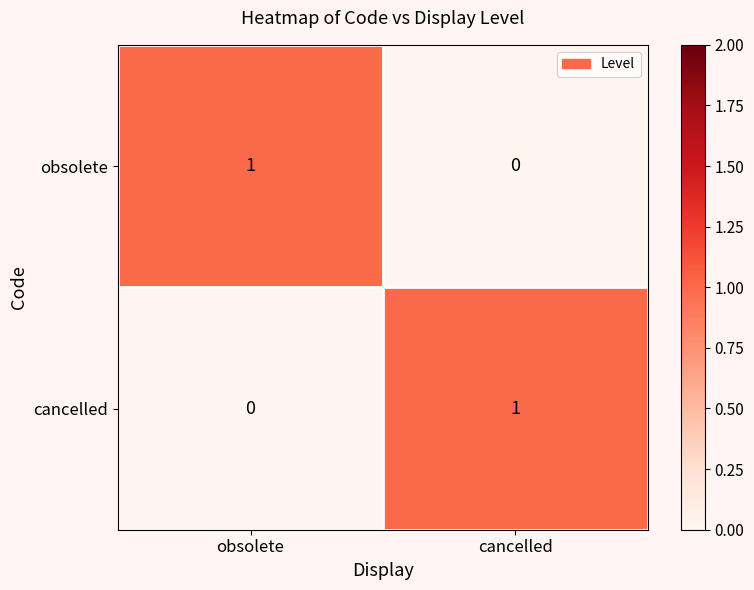

The value of obsolete at cancelled is 0. True or false?

True